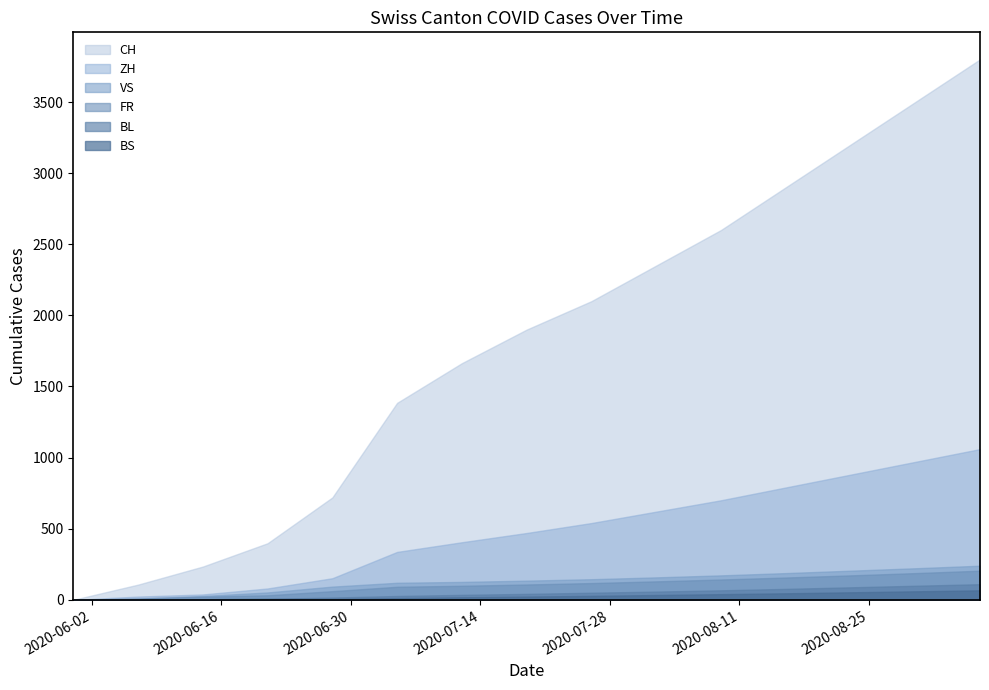

What position from the right is 2020-07-12?

9